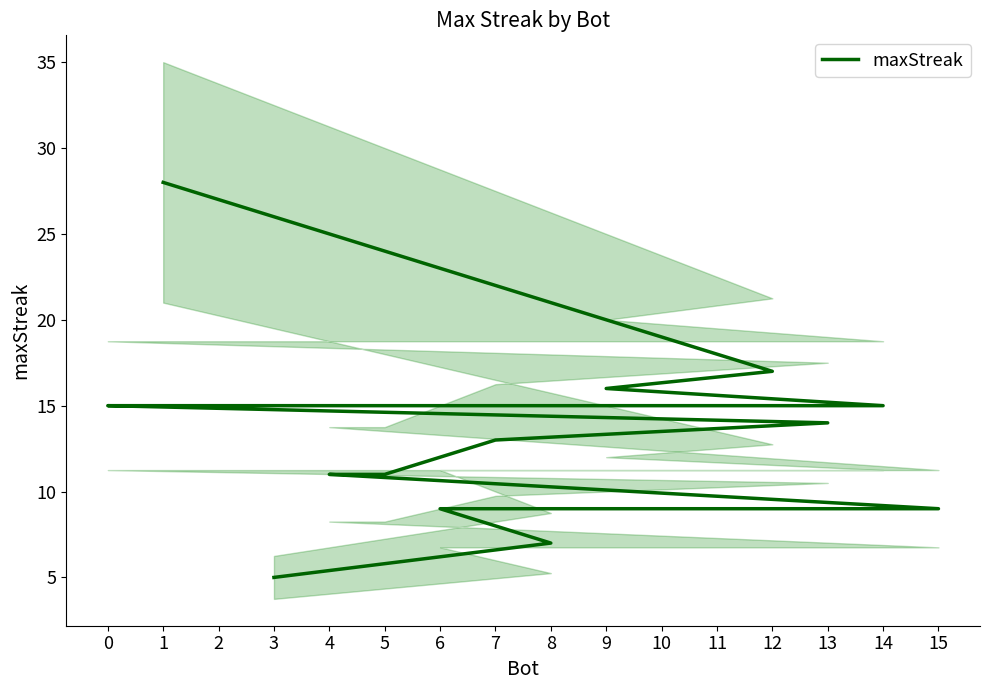

Is this an area chart (filled region under the line)?

No